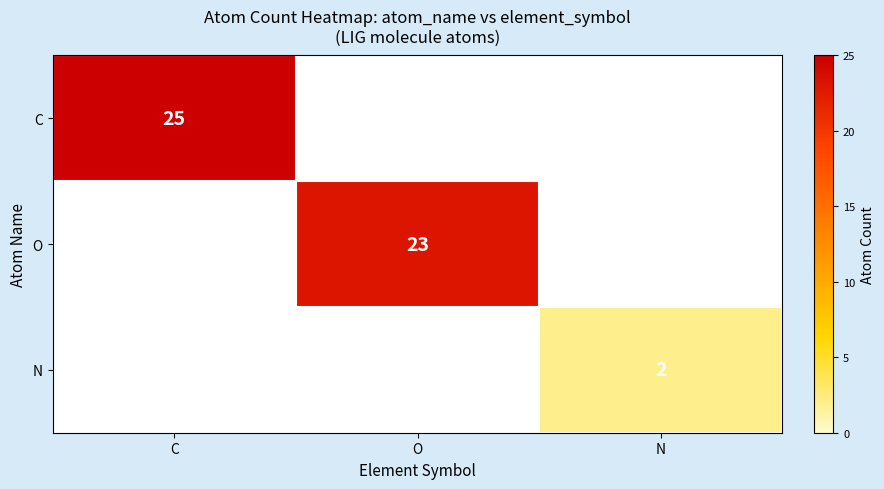

Count the number of categories in the chart.

3